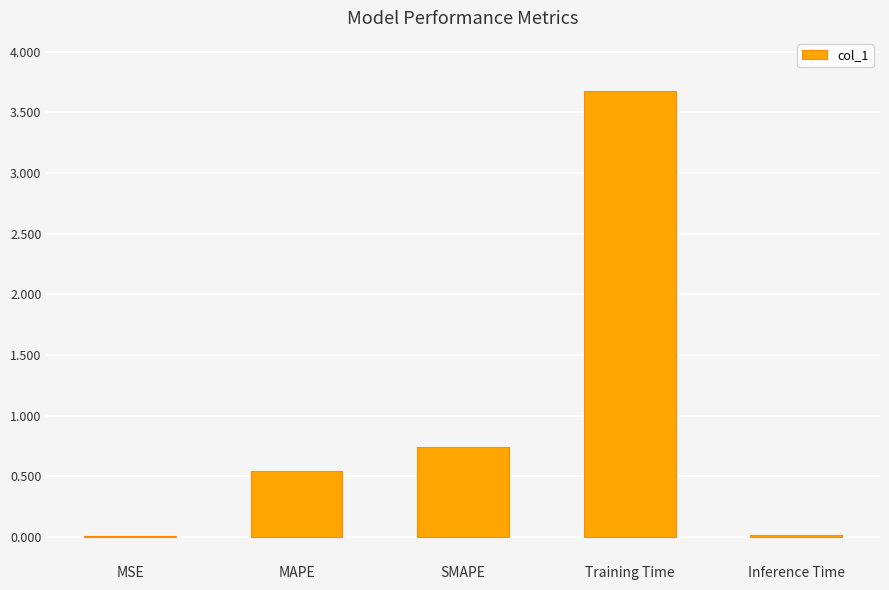

Which label corresponds to the largest value in the chart?

Training Time